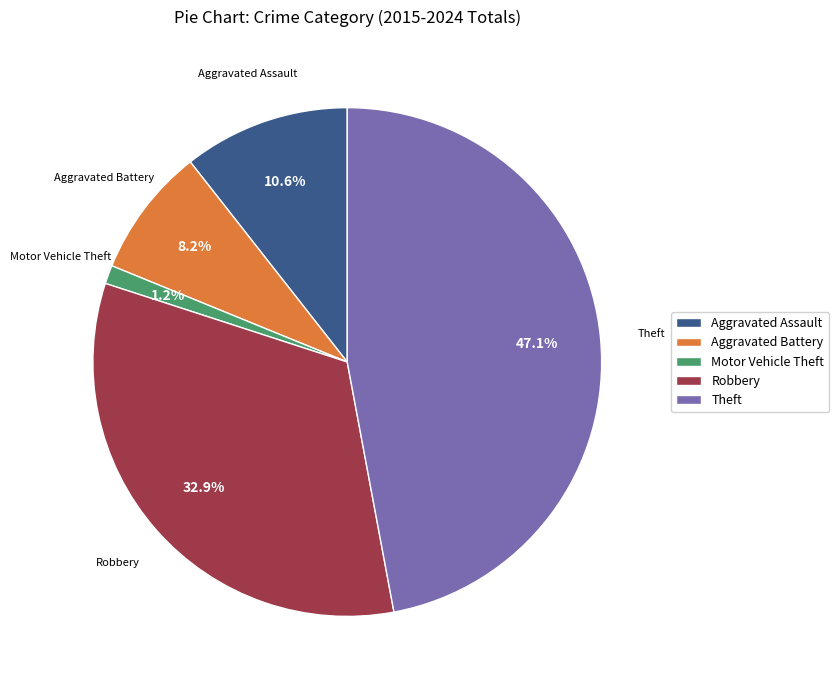

Rank the categories by value from highest to lowest.

Theft, Robbery, Aggravated Assault, Aggravated Battery, Motor Vehicle Theft